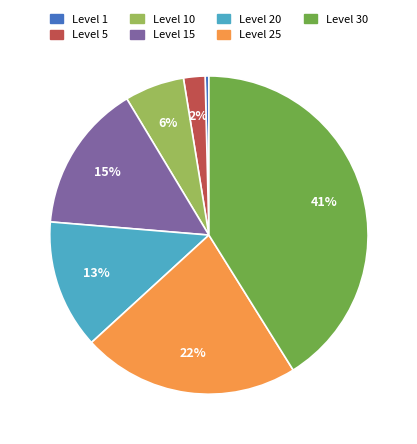

How many segments does this pie chart have?

7